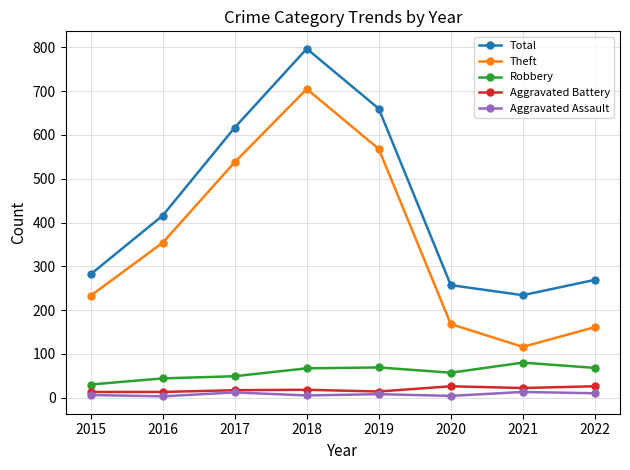

What is the maximum value for Aggravated Battery?

26